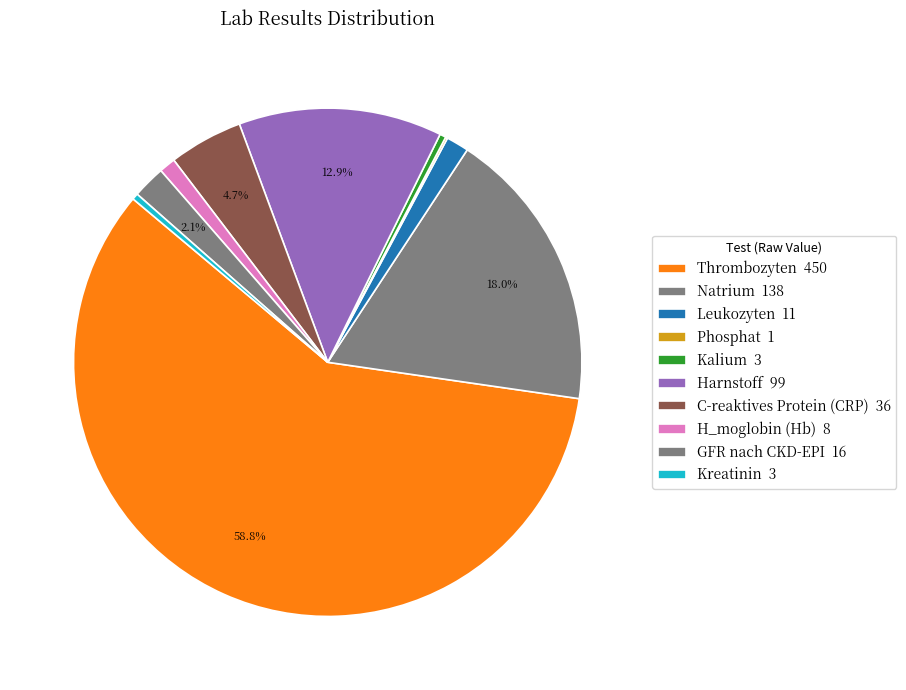

Which category accounts for the majority?

Thrombozyten